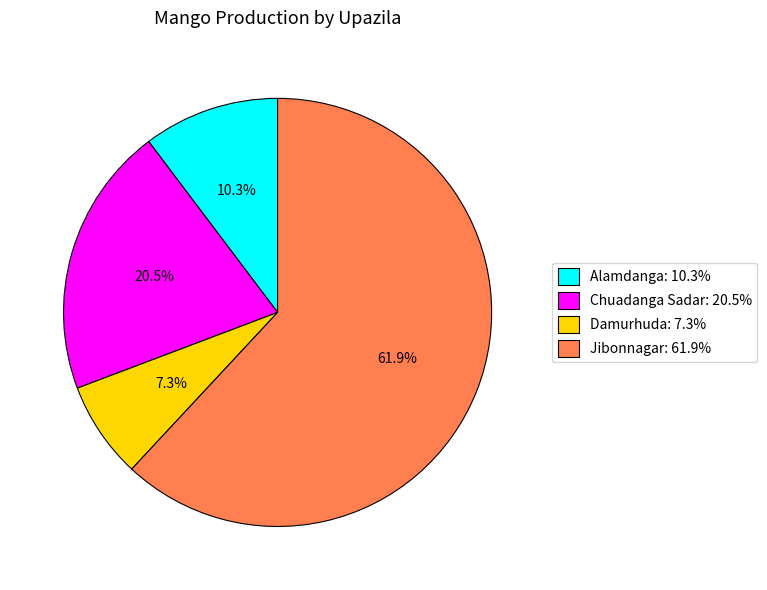

How many slices are in this pie chart?

4